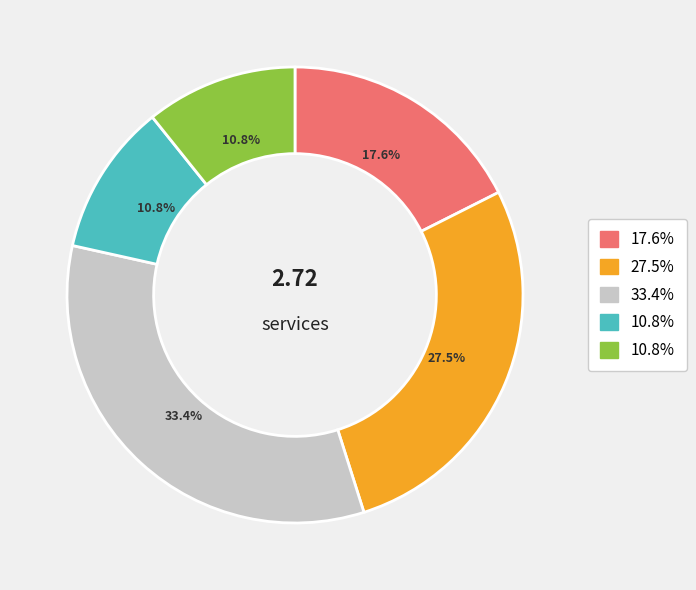

Does any single category account for the majority?

No